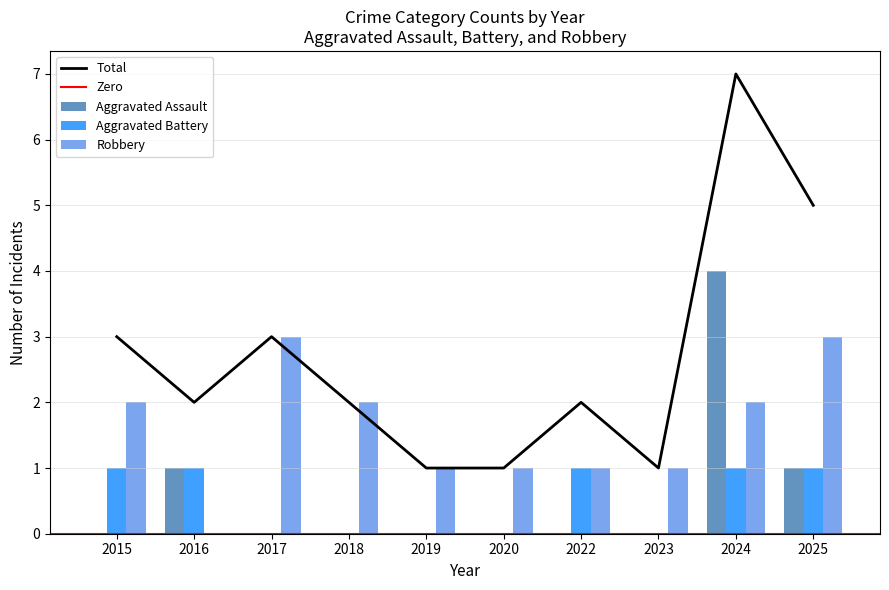

At how many categories does at least one series exceed 5?

1